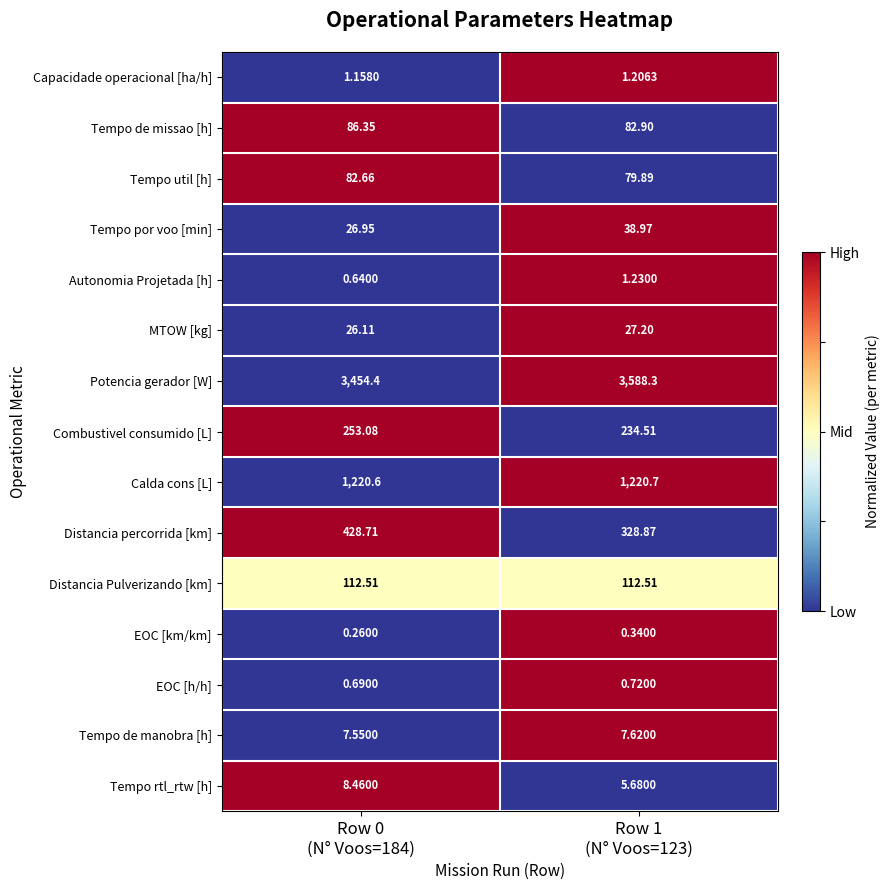

Which label corresponds to the smallest value in the chart?

Row 0
(N° Voos=184)